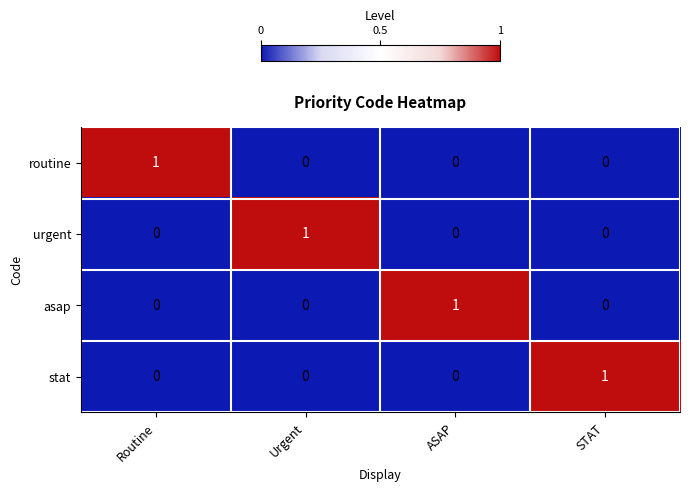

The routine series shows 0 at Urgent. True or false?

True